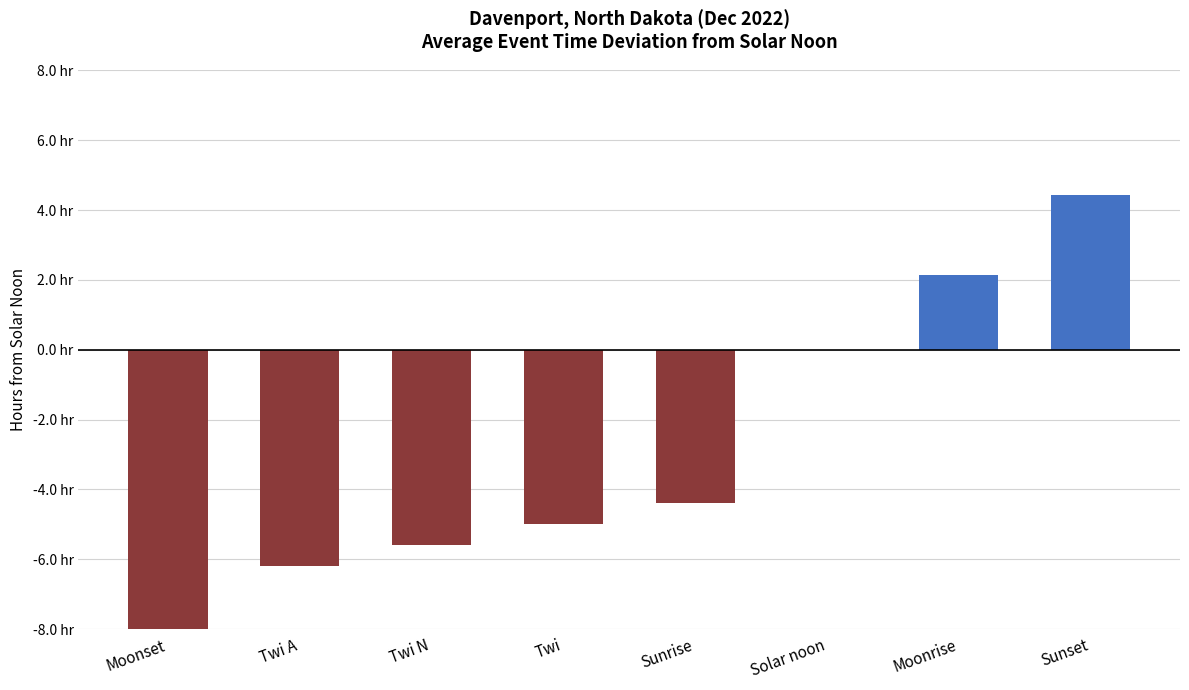

What is the value of the 3rd bar from the left?

-5.6